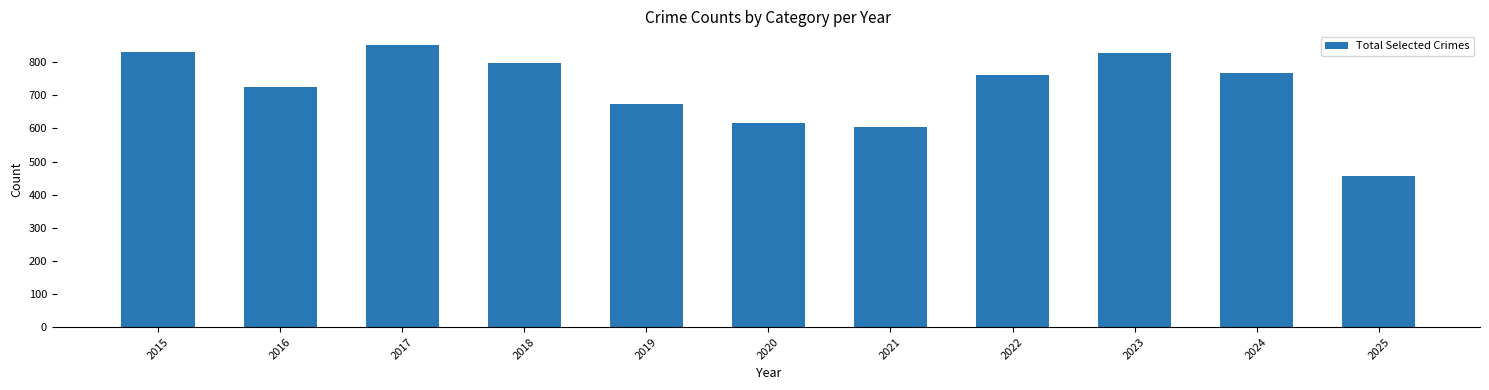

Reading left to right, transcribe all the data shown in this chart.

831	725	851	799	674	618	604	762	827	768	455